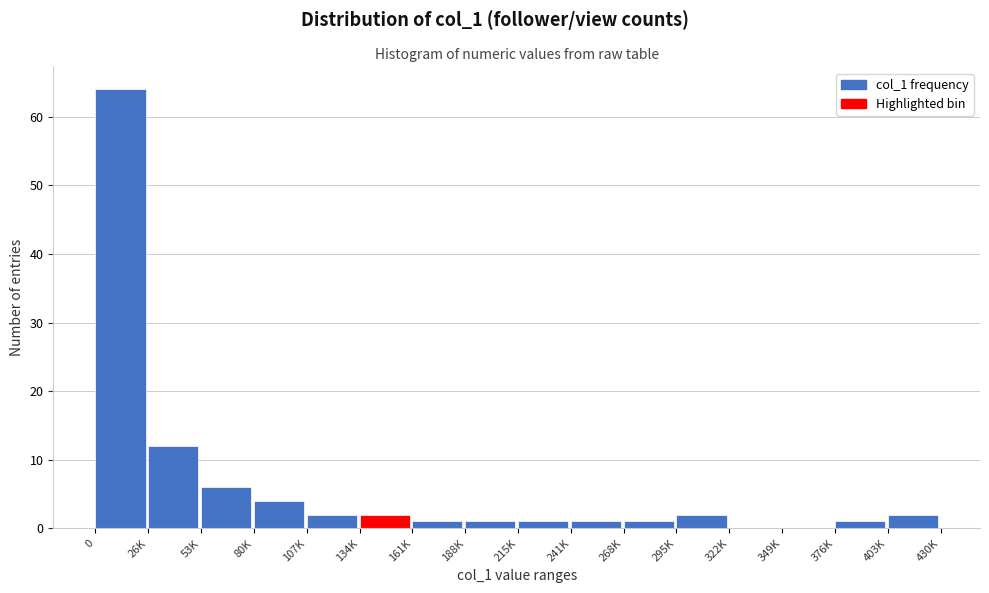

Reading right to left, what are all the values shown in this chart?

403K=2	376K=1	349K=0	322K=0	295K=2	268K=1	241K=1	215K=1	188K=1	161K=1	134K=2	107K=2	80K=4	53K=6	26K=12	0=64